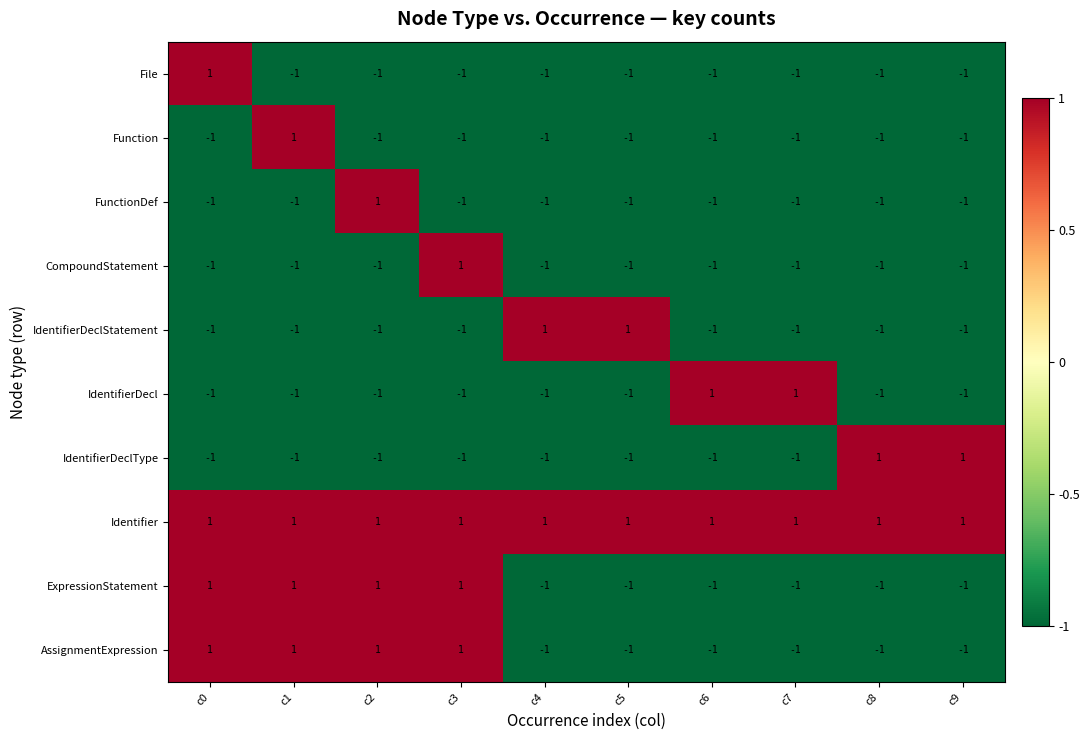

The Function series shows 0 at c5. True or false?

False